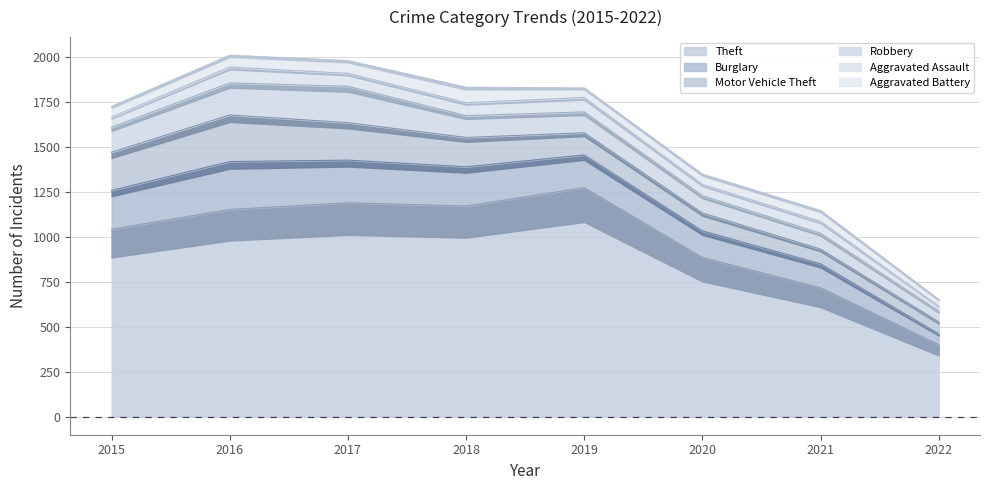

Does the chart have visible grid lines?

Yes